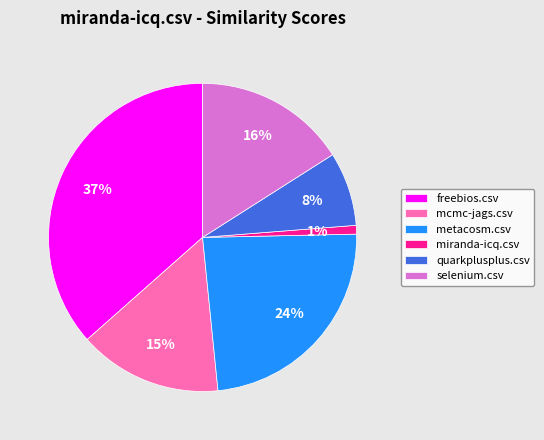

Is it true that selenium.csv is 10% of the pie?

False